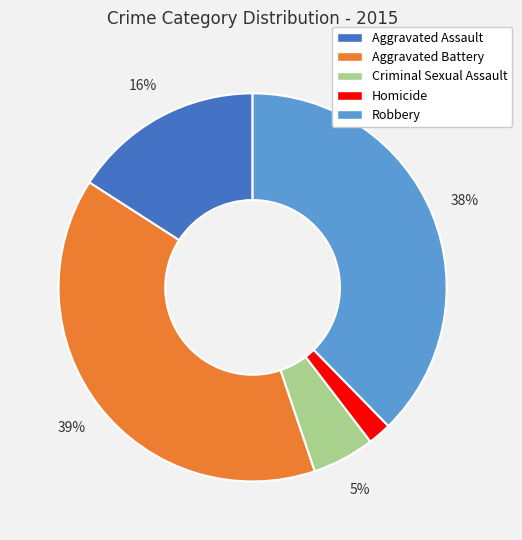

Is it true that Aggravated Battery is 49% of the pie?

False